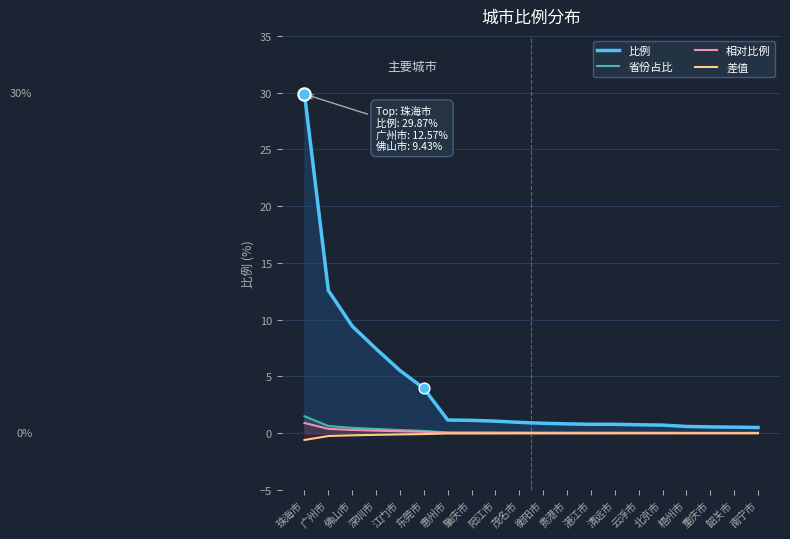

At which category is the sum across all series the highest?

珠海市